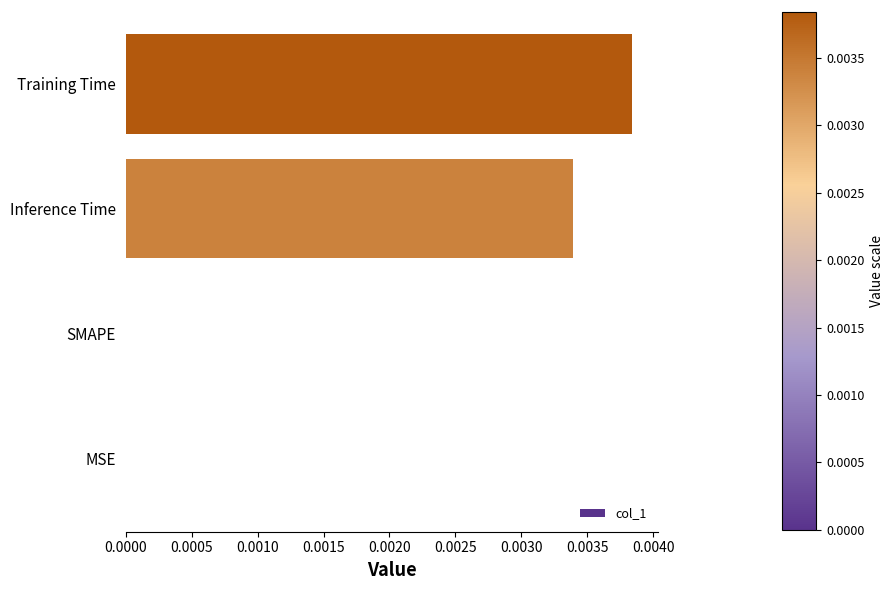

Between SMAPE and Inference Time, which is larger?

Inference Time